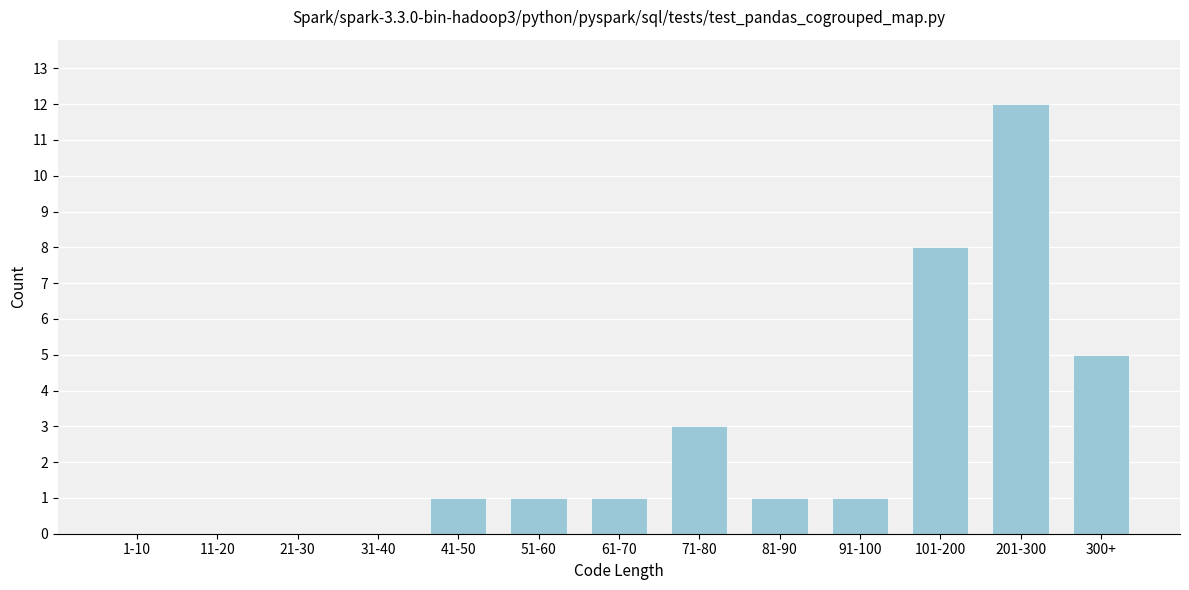

Reading left to right, what are all the values shown in this chart?

1-10=0	11-20=0	21-30=0	31-40=0	41-50=1	51-60=1	61-70=1	71-80=3	81-90=1	91-100=1	101-200=8	201-300=12	300+=5